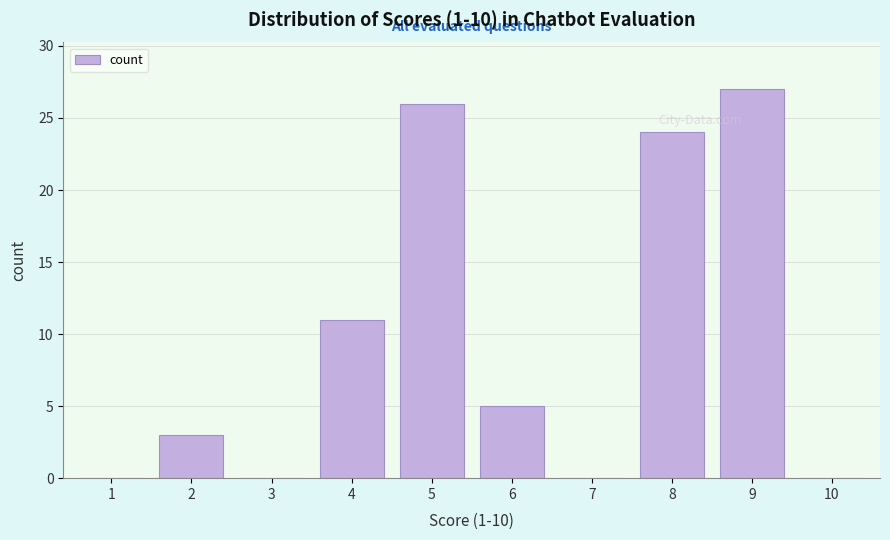

Reading left to right, what are all the values shown in this chart?

1=0	2=3	3=0	4=11	5=26	6=5	7=0	8=24	9=27	10=0